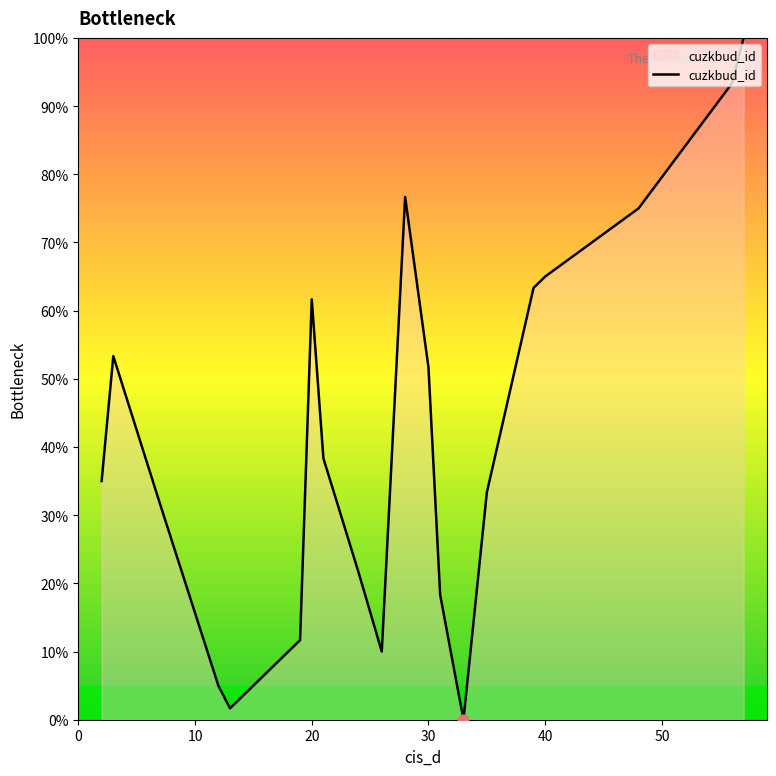

What is the difference between the maximum and minimum values?

100.0